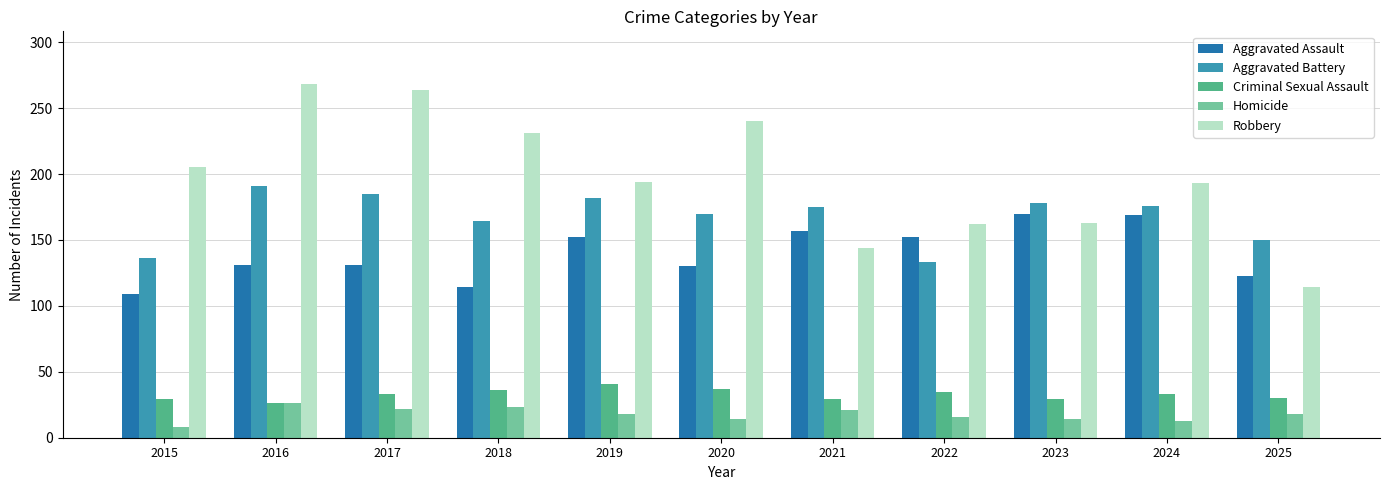

Which series has the largest total across all categories?

Robbery